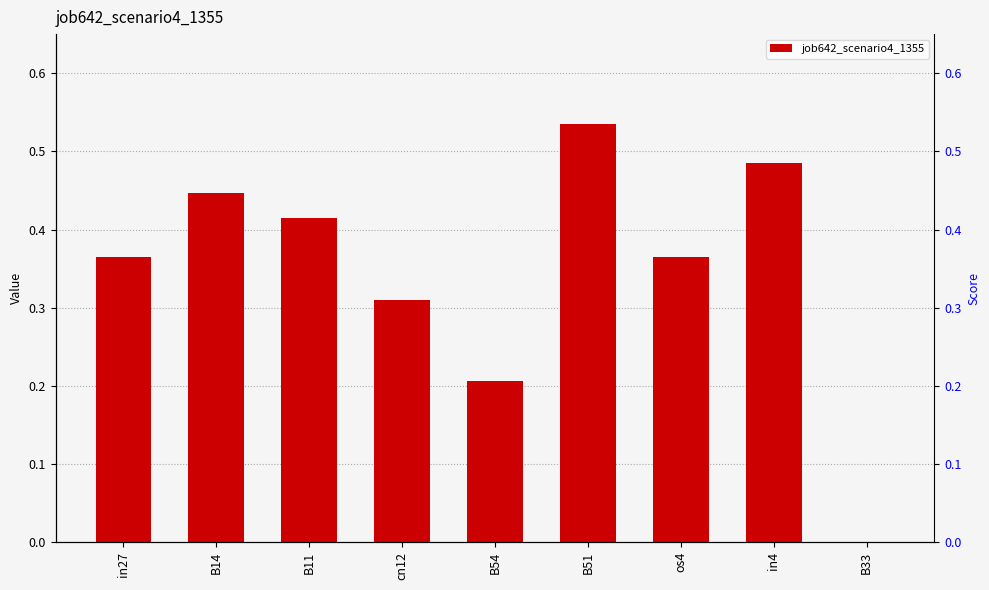

What is the difference between the second highest and minimum values?

0.5